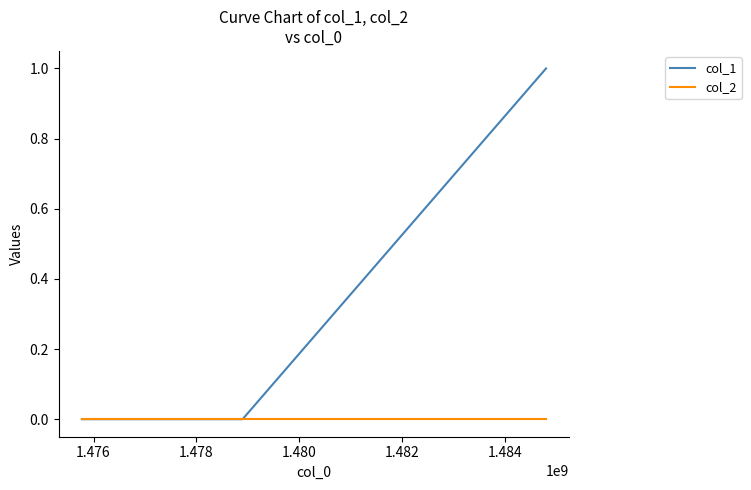

What is the sum of all col_1 values?

1